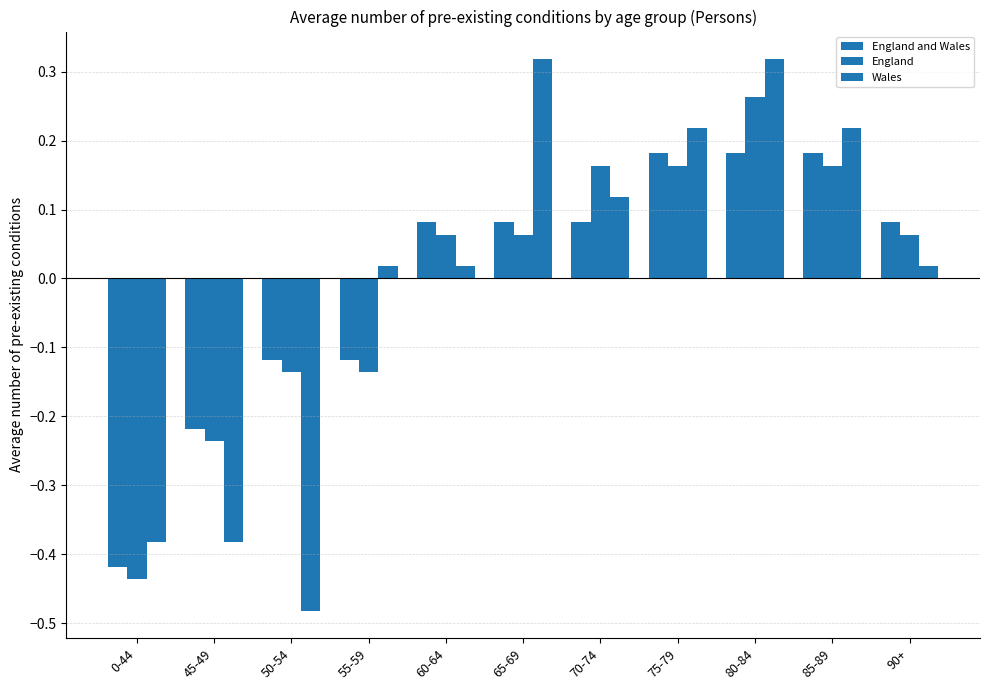

Which series has the widest spread of values?

Wales